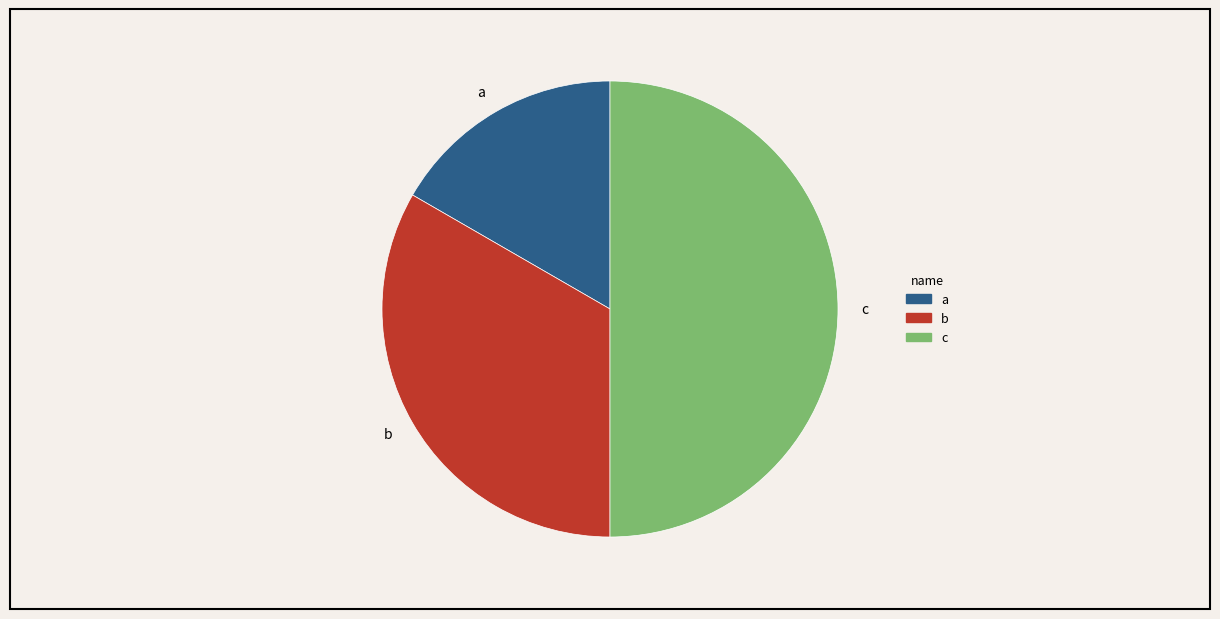

What is the largest slice in the pie chart?

c